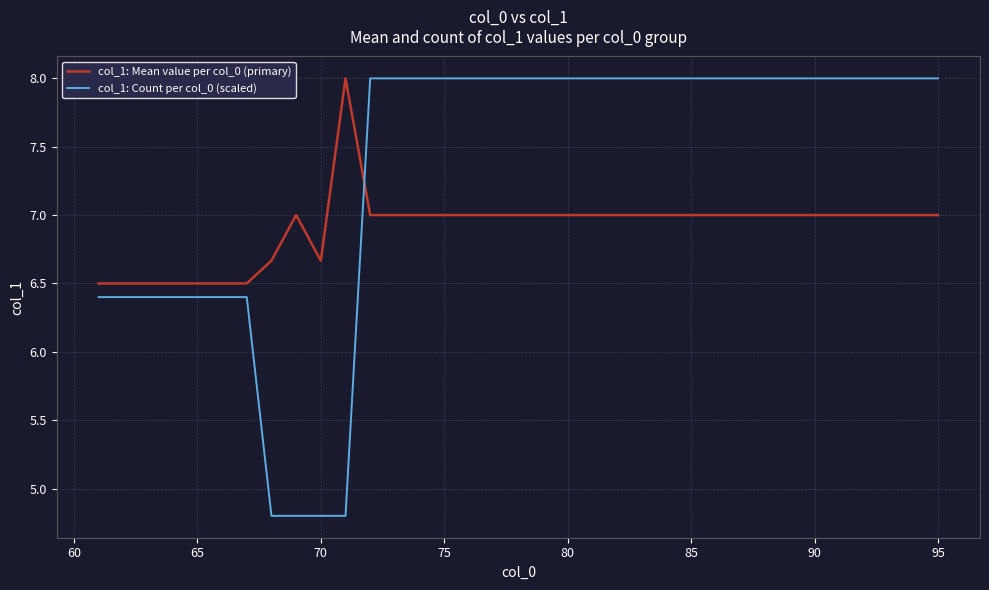

Which series has the largest range (max minus min)?

col_1: Count per col_0 (scaled)